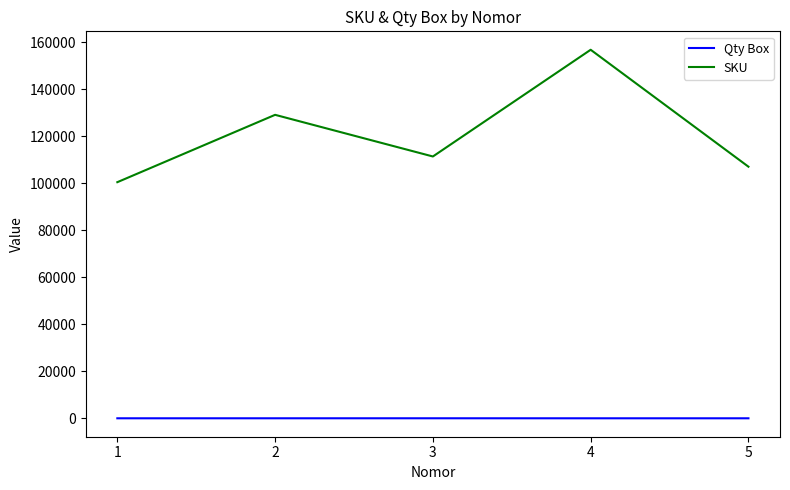

What is the greatest value displayed?

156845